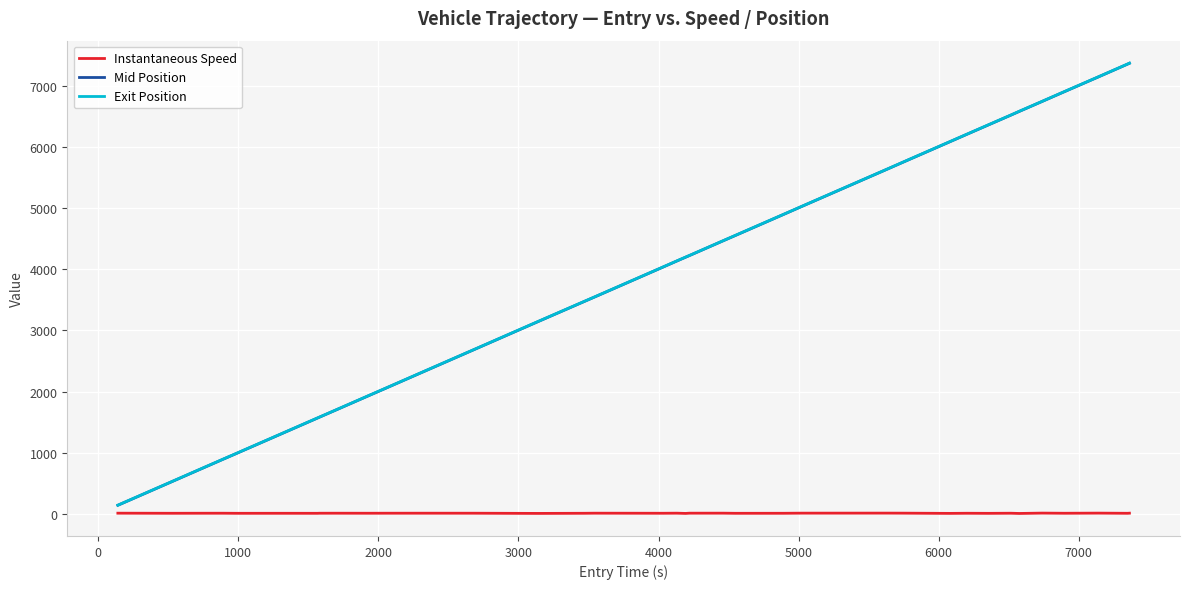

What is the difference between the maximum and minimum values in the Instantaneous Speed series?

5.9